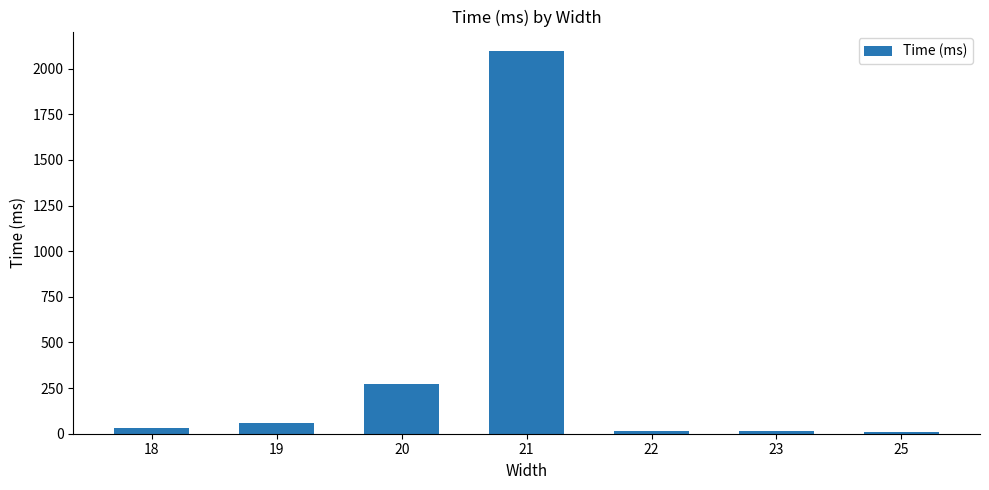

How many values are below 30?

3